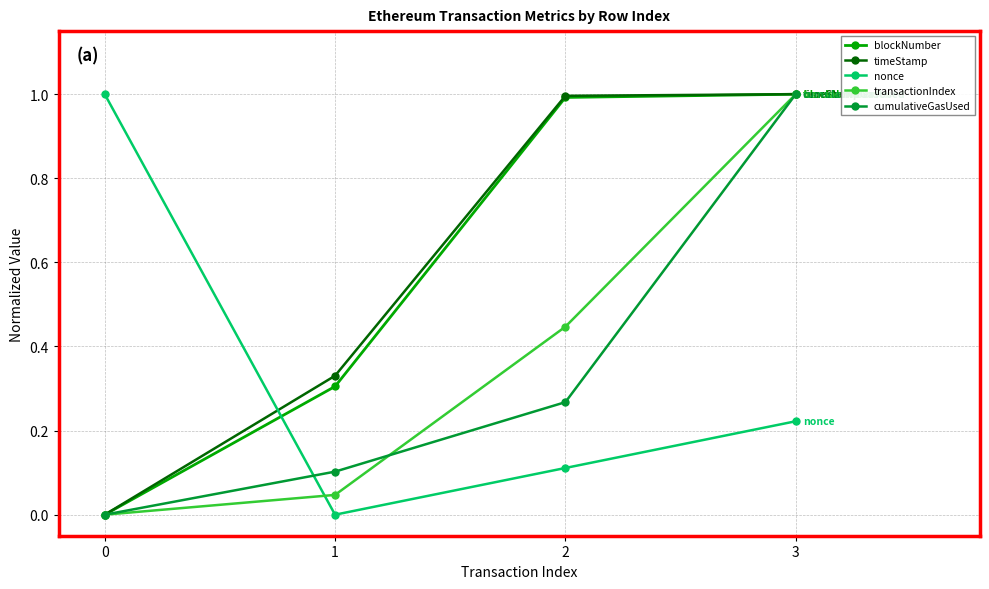

What is the difference between the maximum and minimum values in the nonce series?

1.0